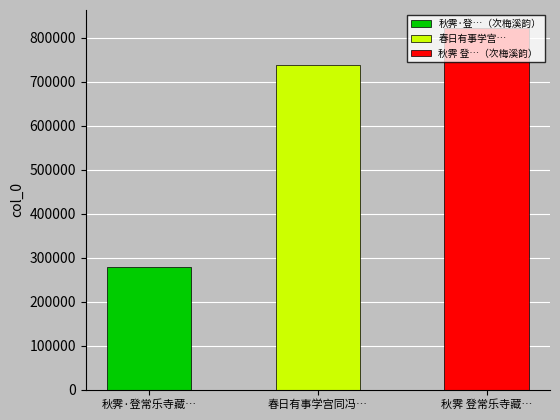

Does the chart contain stacked bars?

No